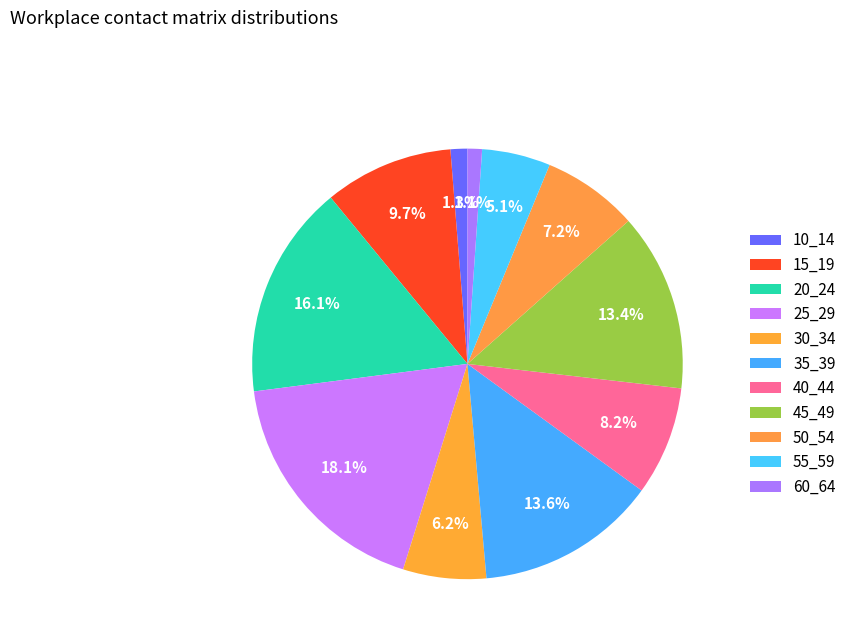

Combined, what portion of the pie is 15_19 and 25_29?

27.8%